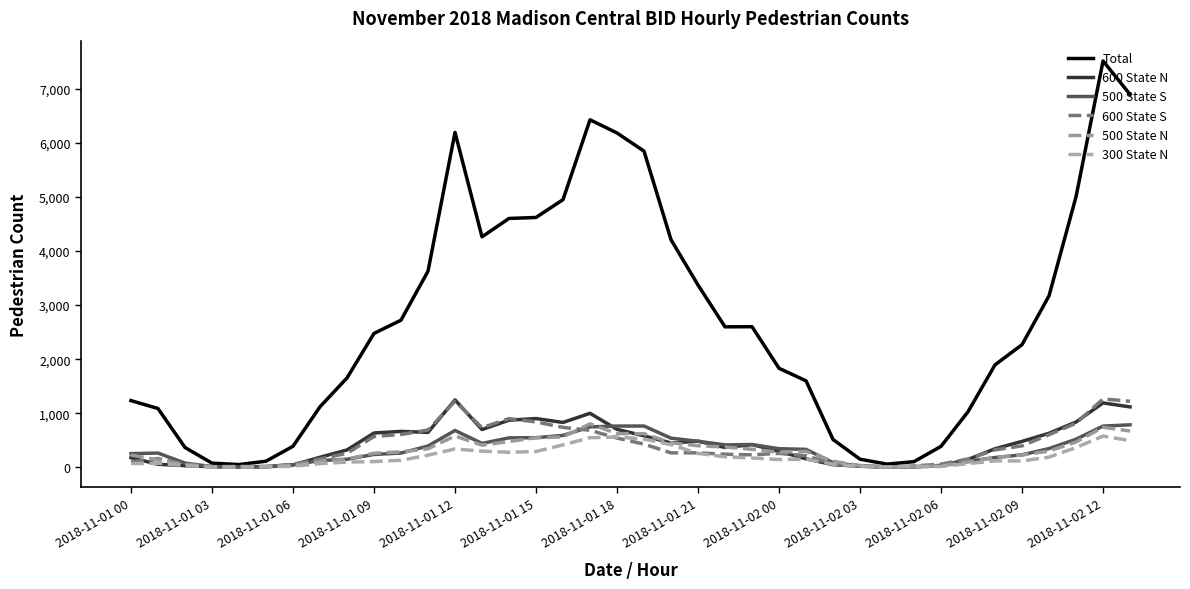

Does the chart display data point markers on the line(s)?

No